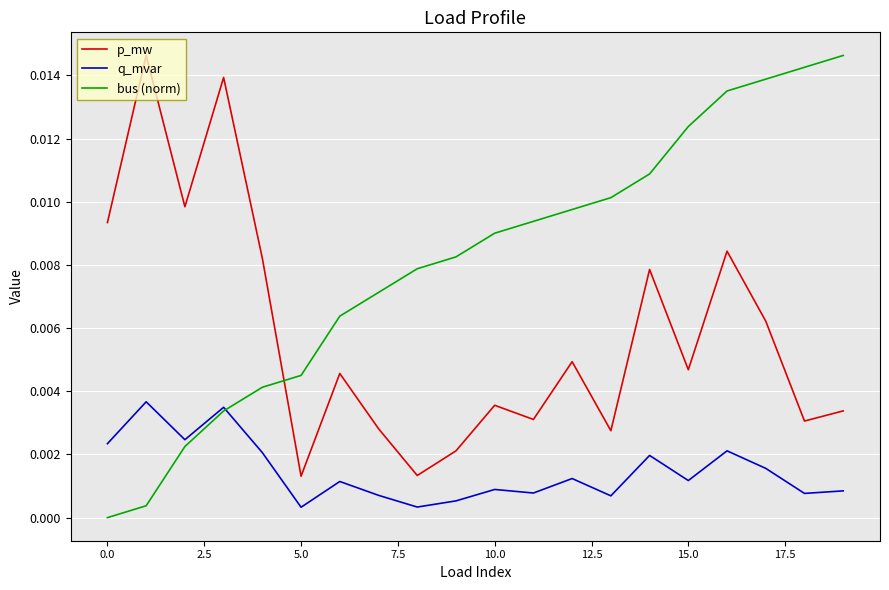

Which series has the widest spread of values?

bus (norm)